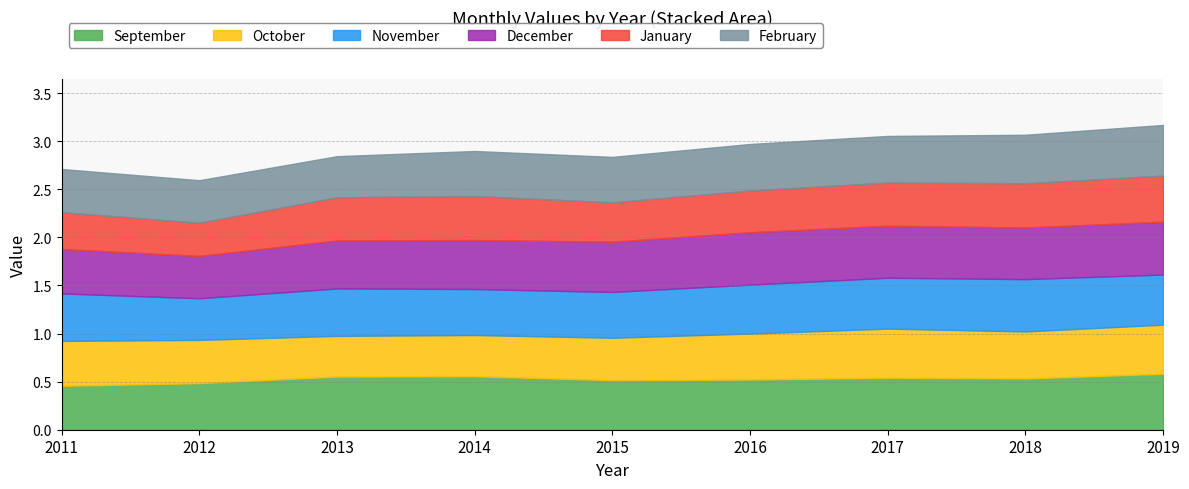

Rank the series at 2017 from lowest to highest value.

January, February, October, November, September, December